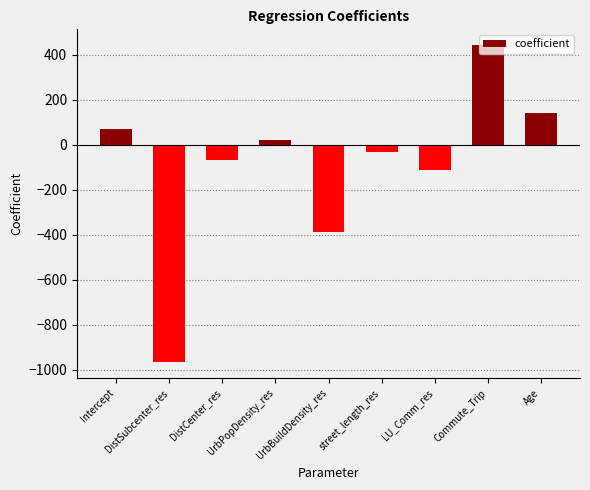

Rank the categories by value from lowest to highest.

DistSubcenter_res, UrbBuildDensity_res, LU_Comm_res, DistCenter_res, street_length_res, UrbPopDensity_res, Intercept, Age, Commute_Trip